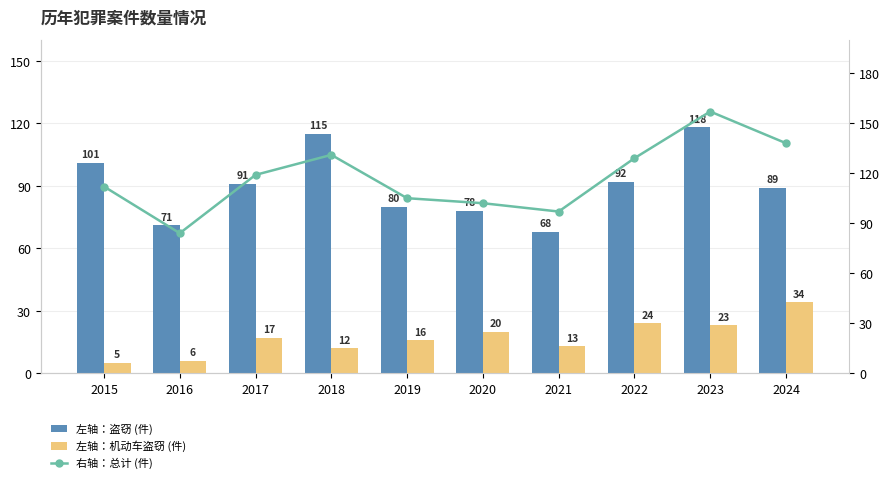

At which label does 左轴：机动车盗窃 (件) first exceed 17?

2020